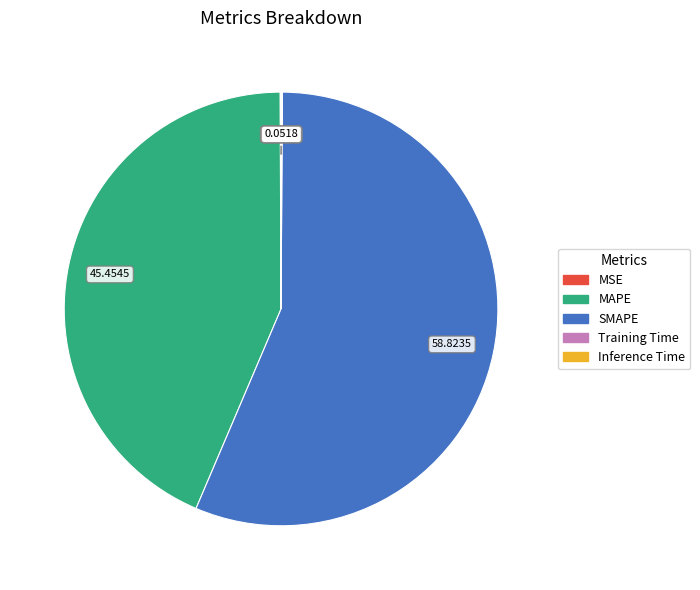

What is the largest slice in the pie chart?

SMAPE